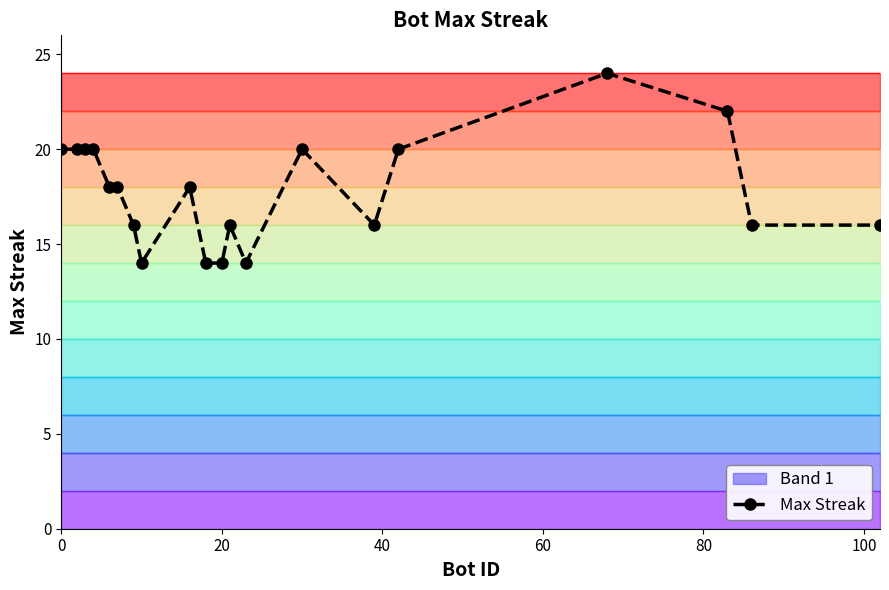

What is the difference between the second highest and second lowest values?

8